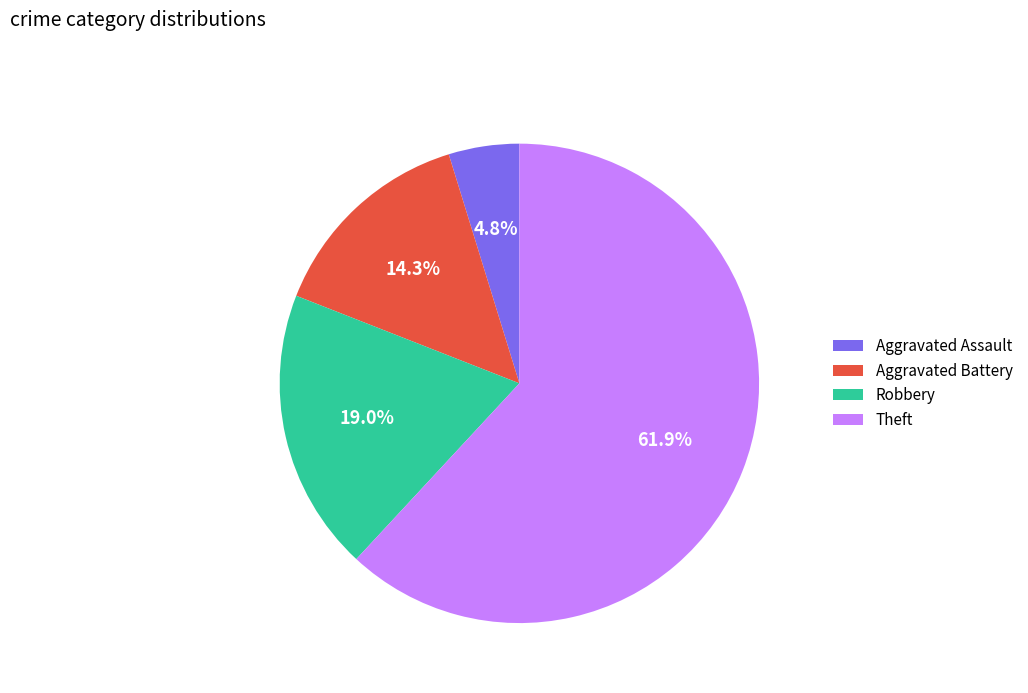

What is the total percentage of Aggravated Assault and Theft?

66.7%